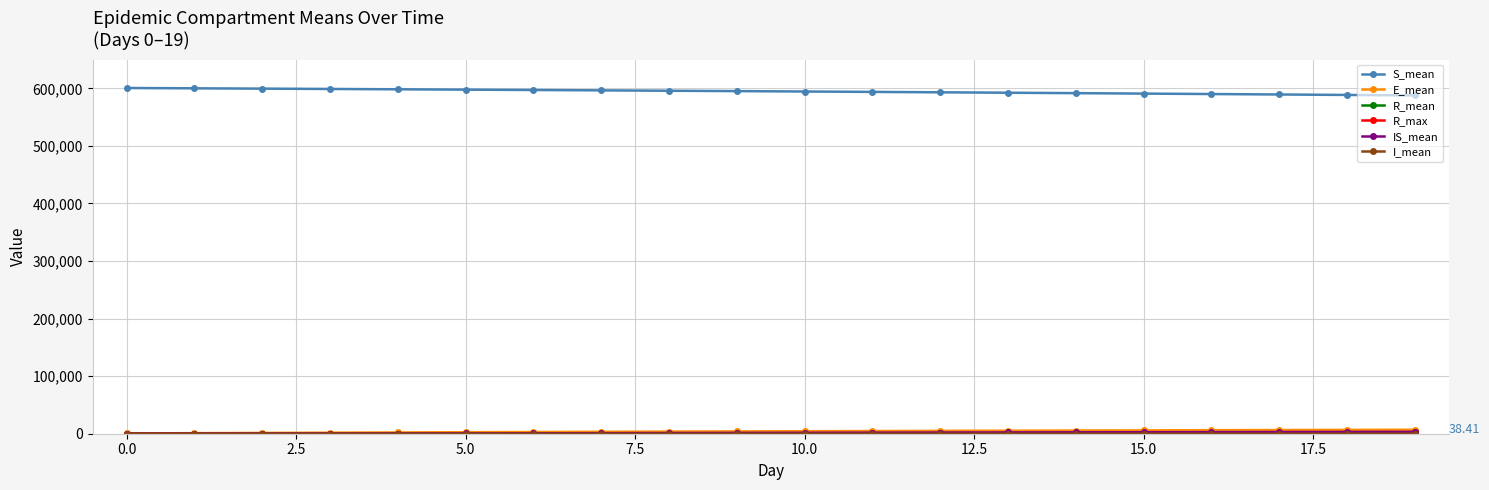

Which series has the largest total across all categories?

S_mean